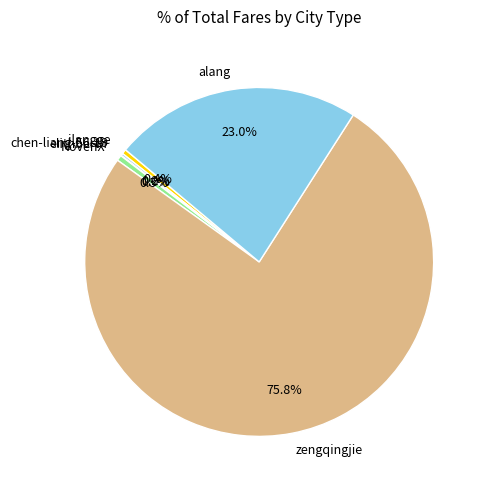

Does zengqingjie represent more than half of the total?

Yes